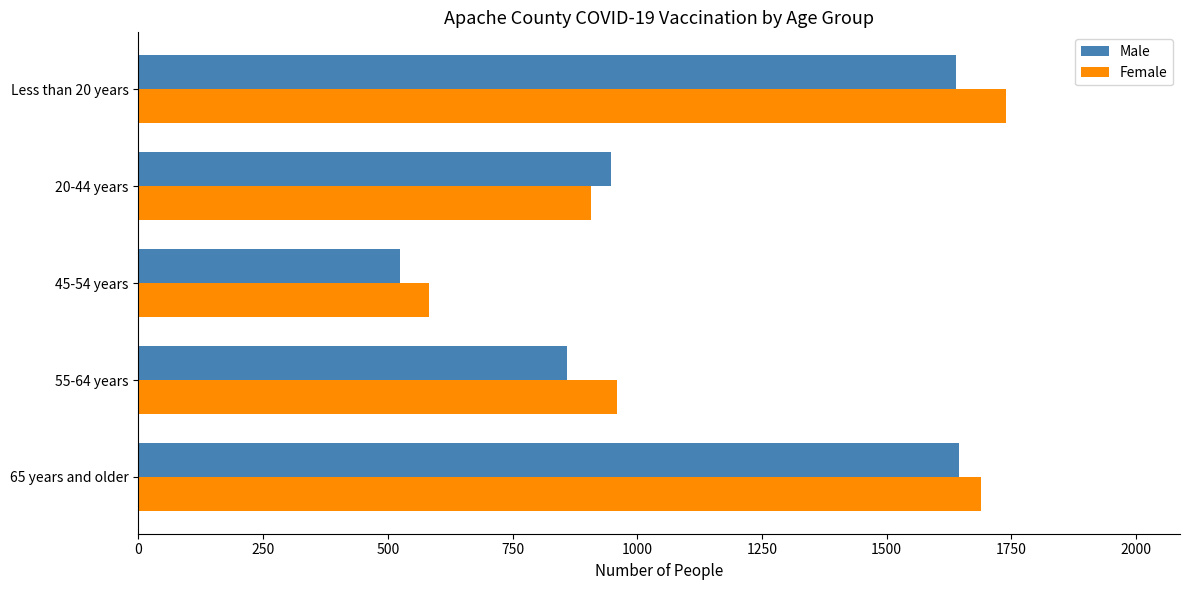

The value of Female at Less than 20 years is 364. True or false?

False